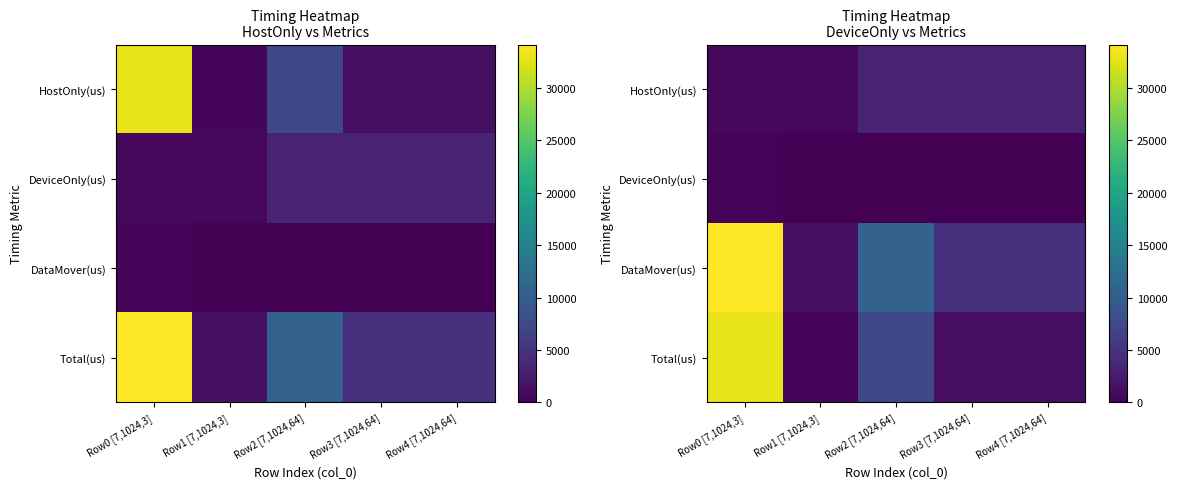

At which category does the chart reach its peak across all series?

Row0 [7,1024,3]